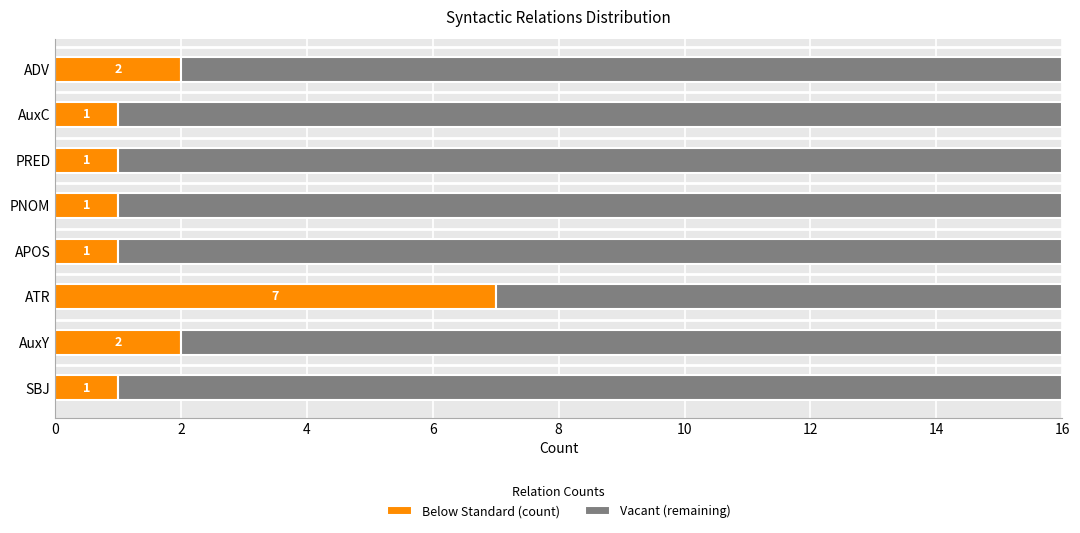

True or false: Below Standard (count) has a value of 0 at AuxC.

False